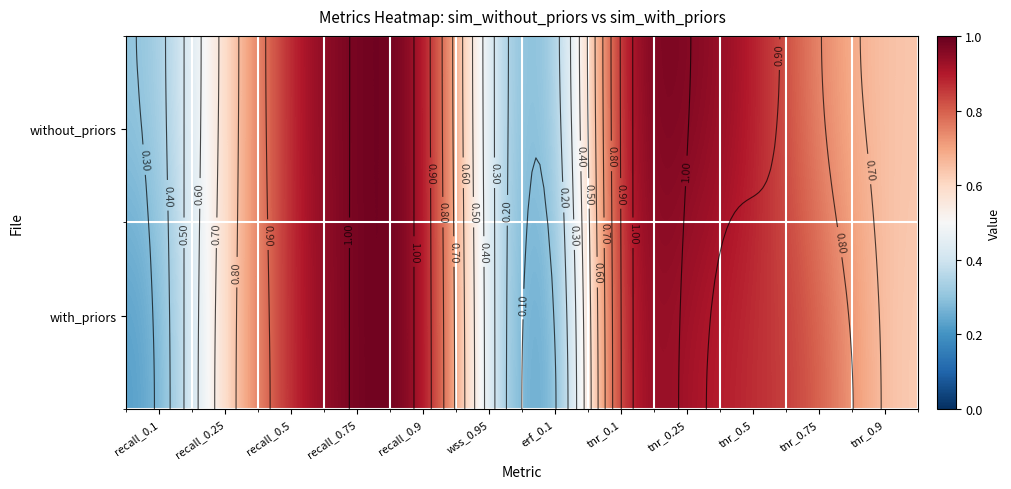

True or false: without_priors has a value of 1.0 at recall_0.75.

True